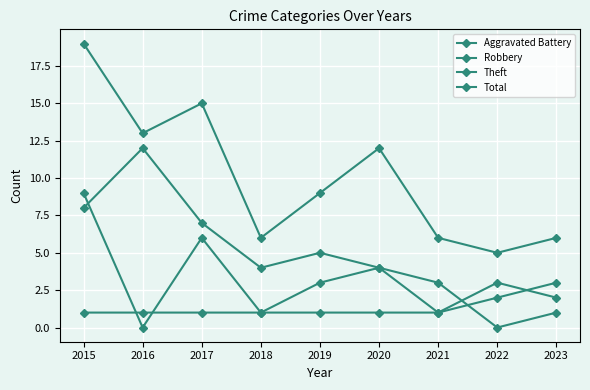

True or false: Robbery and Theft cross at least once.

True